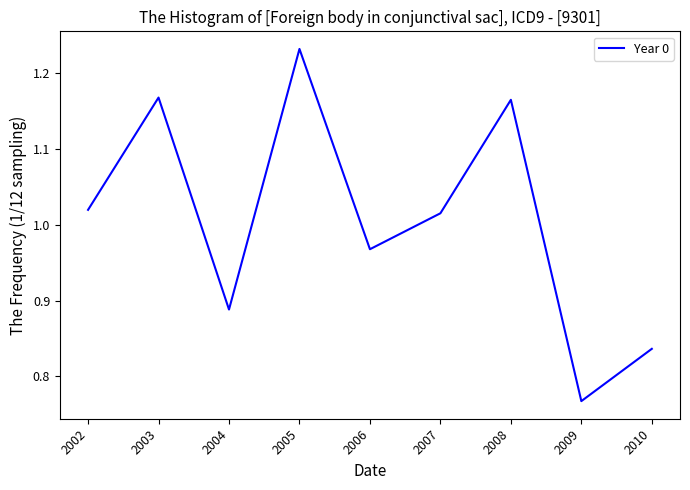

At which label is the value closest to 0?

2009